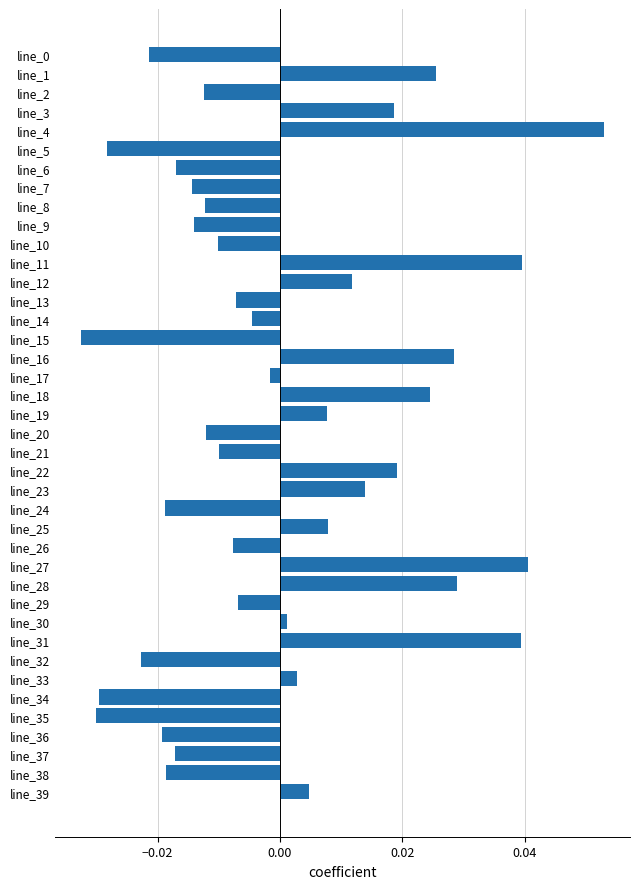

How many positive values are there?

17